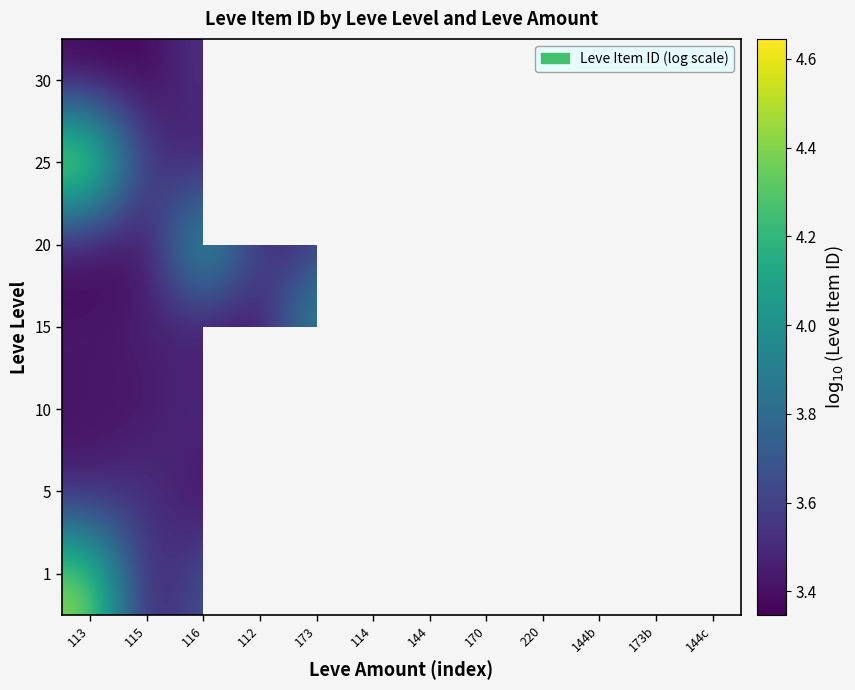

Which series has the widest spread of values?

25